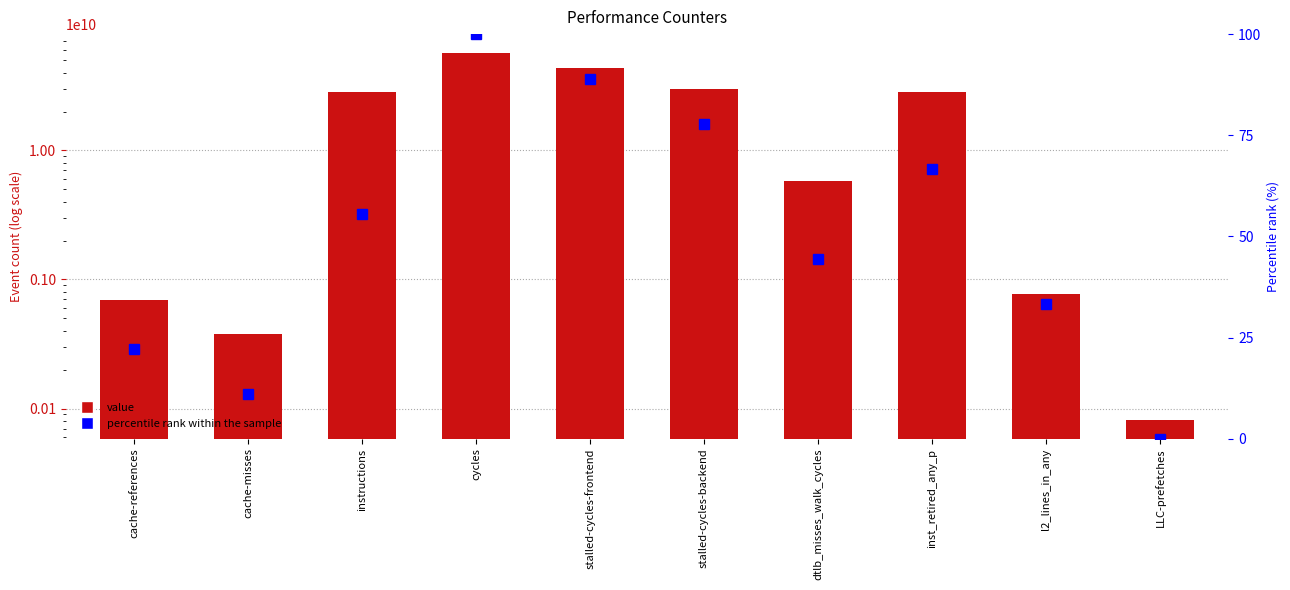

Between cache-references and cache-misses, which series saw the biggest shift?

value